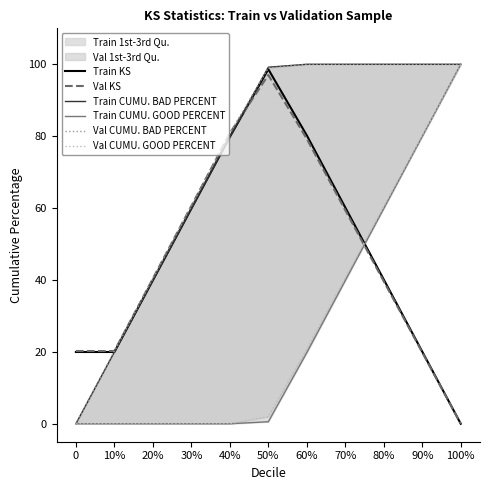

Where is the first local maximum for Train KS?

50%